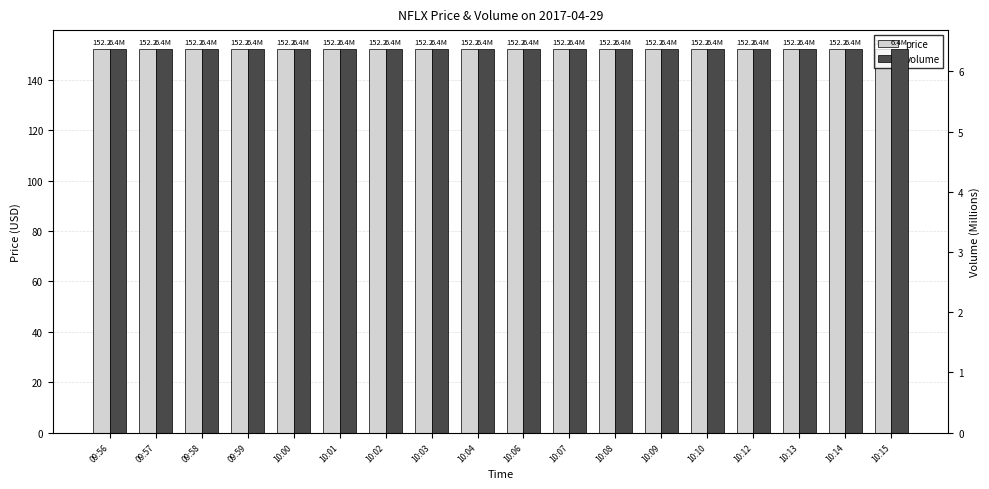

What is the total value across all series at 10:03?

158.6